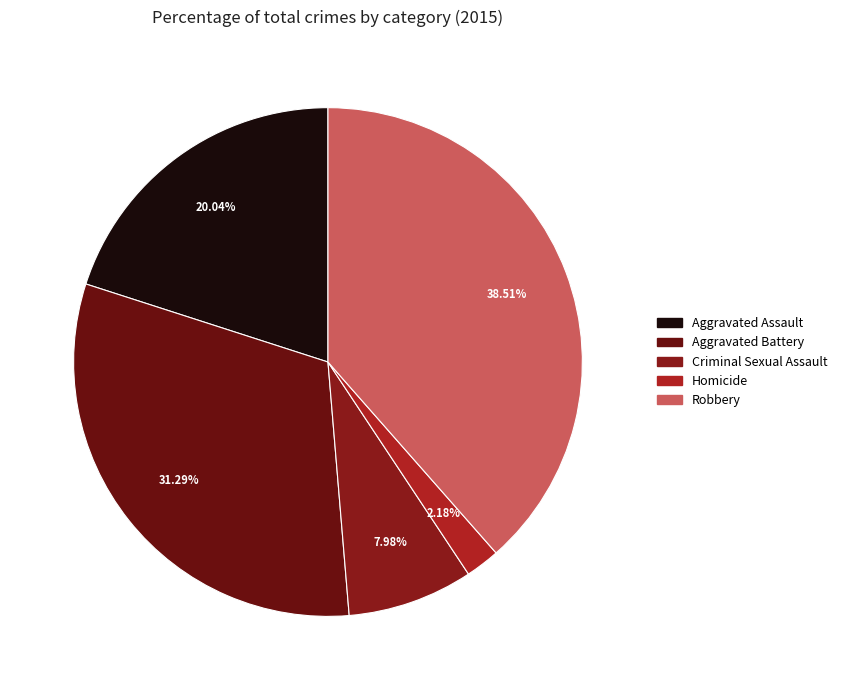

Approximately how many times larger is the value at Robbery compared to Aggravated Battery?

1.2